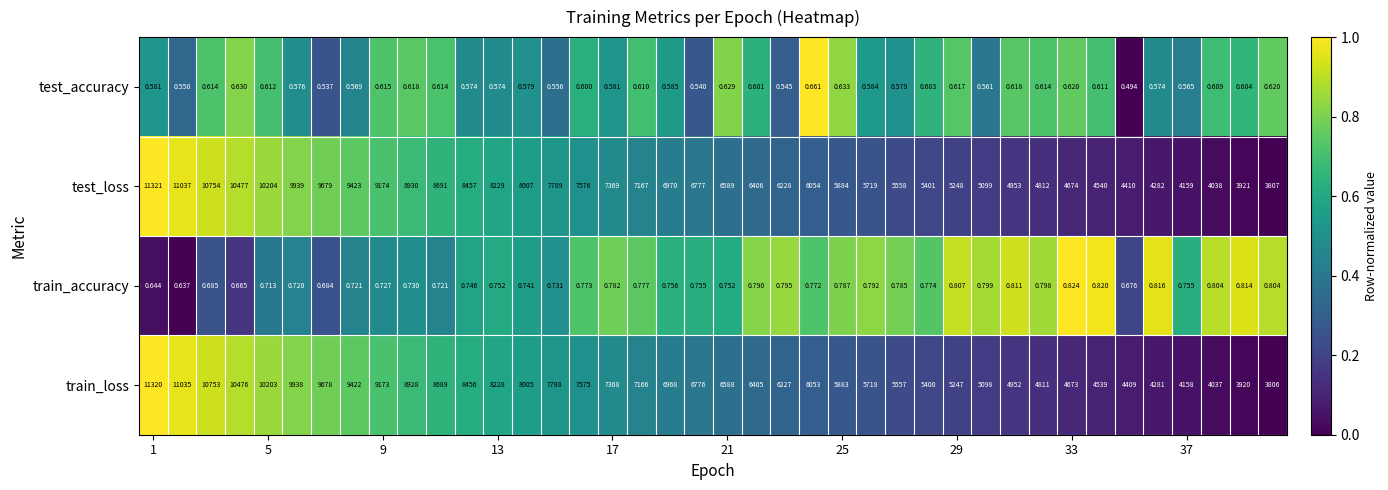

Which series has the largest total across all categories?

test_loss